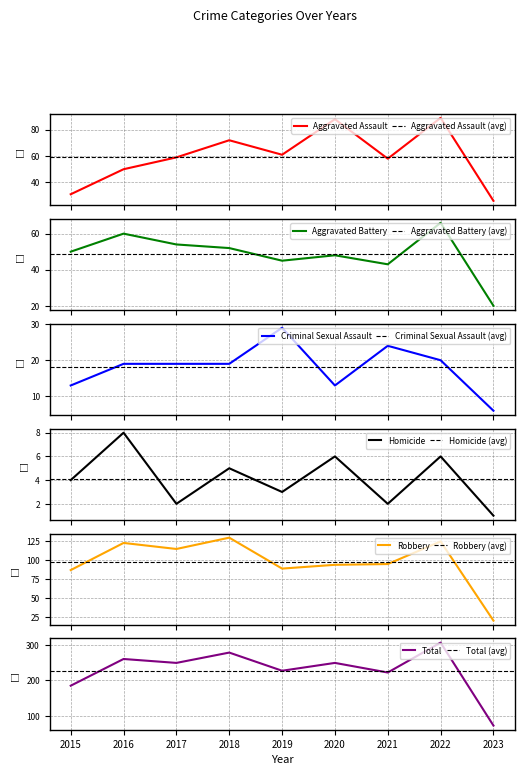

Is this an area chart (filled region under the line)?

No